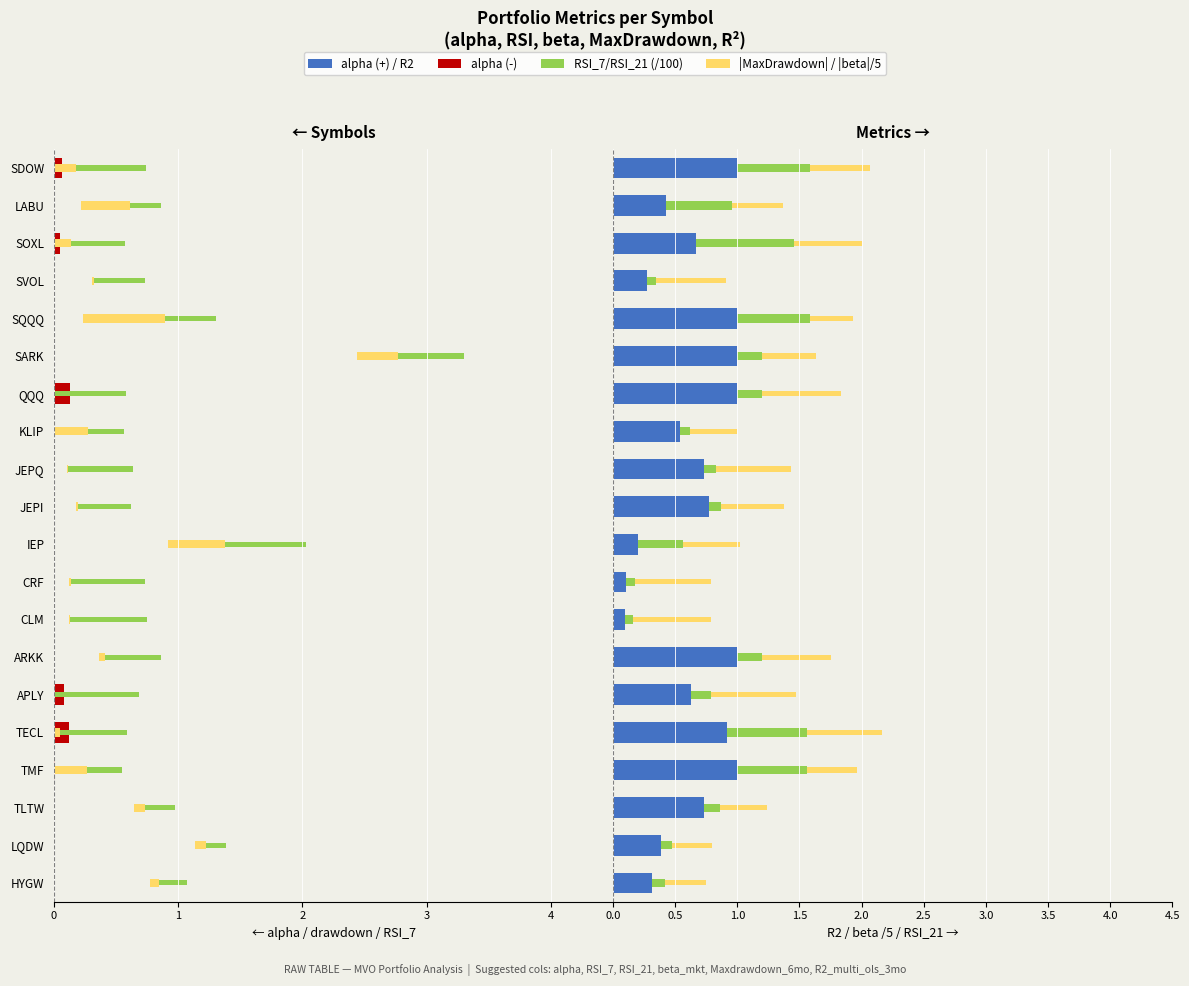

What is the total value across all series at TECL?

0.9